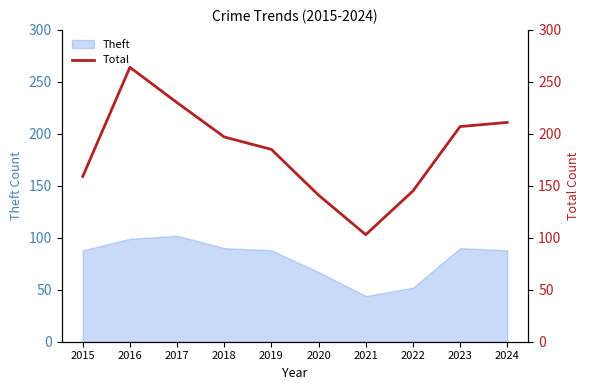

Which category has the lowest value in the Theft series?

2021